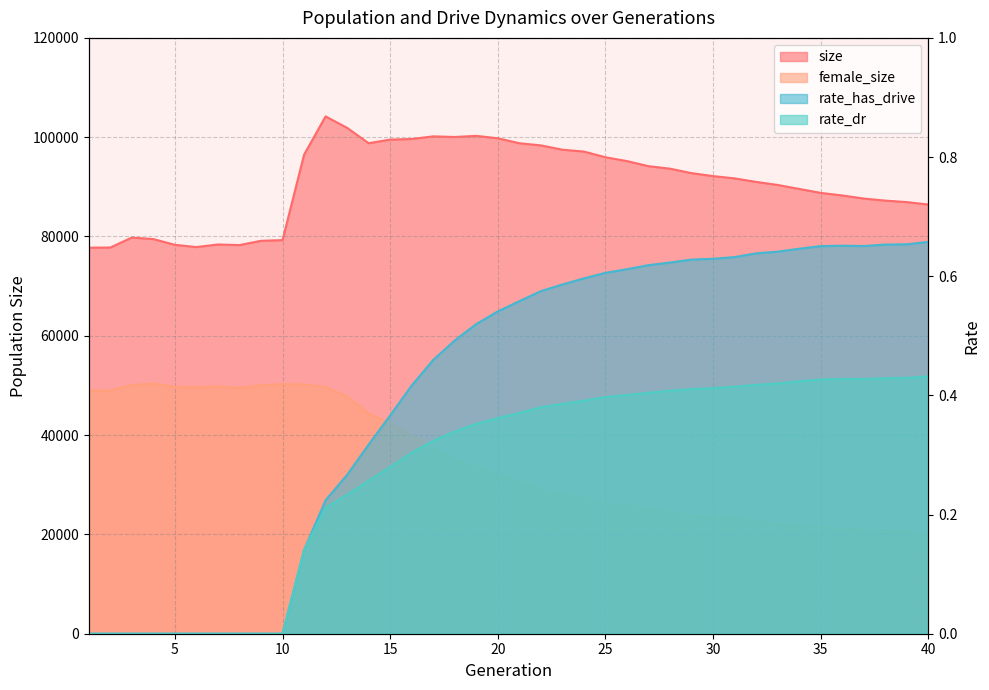

At which label does size first exceed 92167?

11